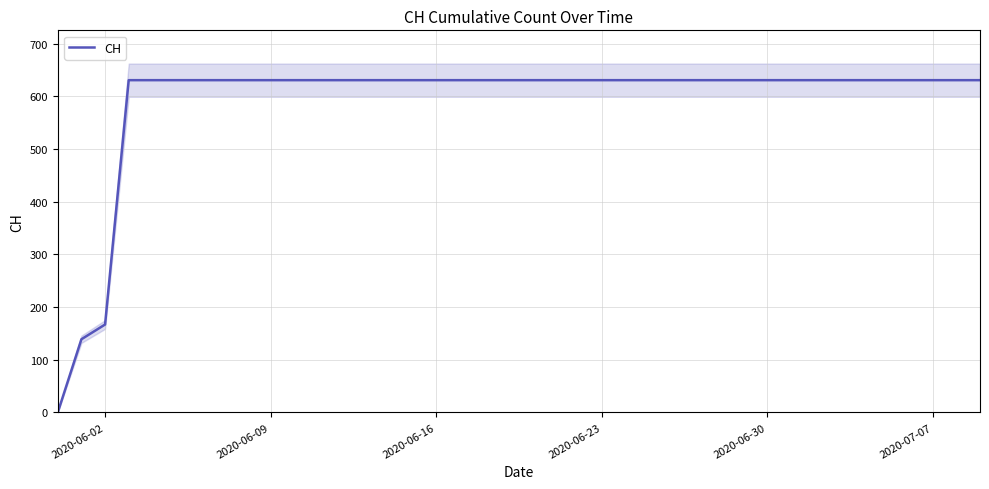

What is the highest value of the CH series?

631